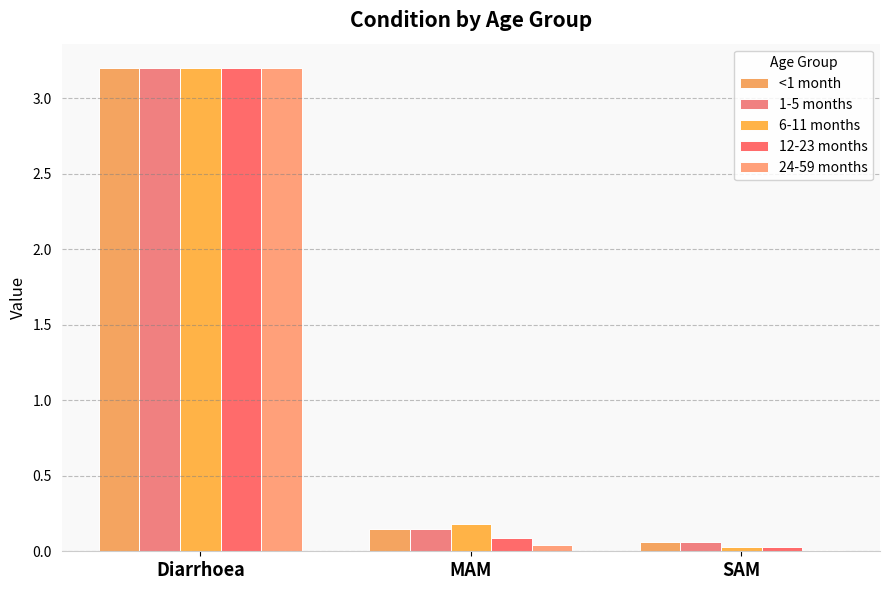

Is it true that 24-59 months equals 4.3 at Diarrhoea?

False